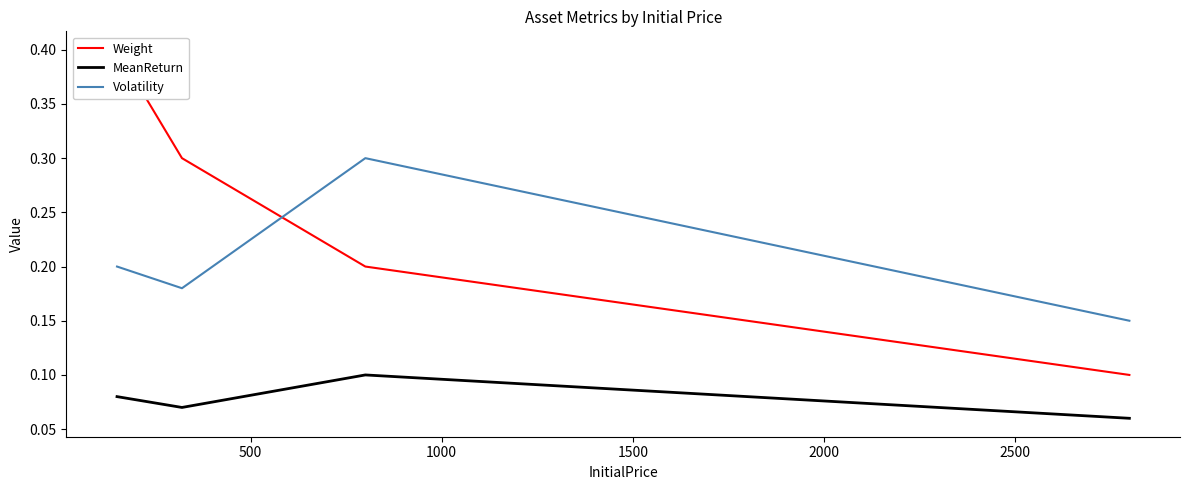

True or false: MeanReturn and Volatility intersect in this chart.

False